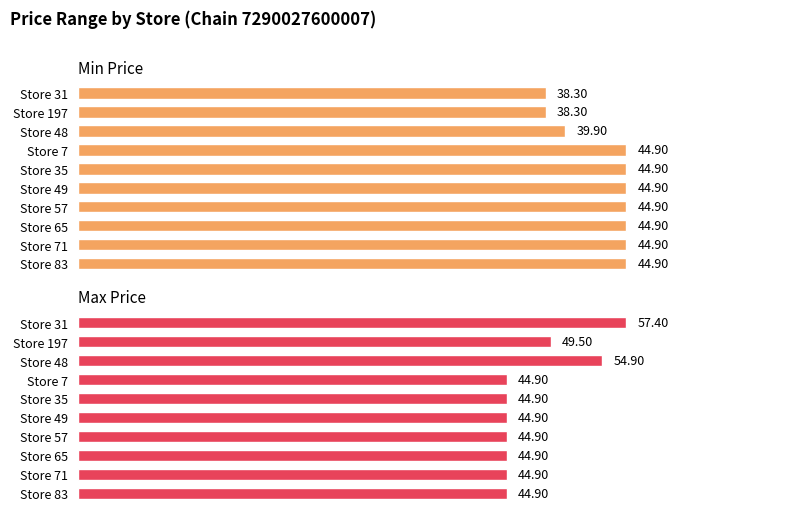

At Store 7, list the series in order from smallest to largest.

Min Price, Max Price